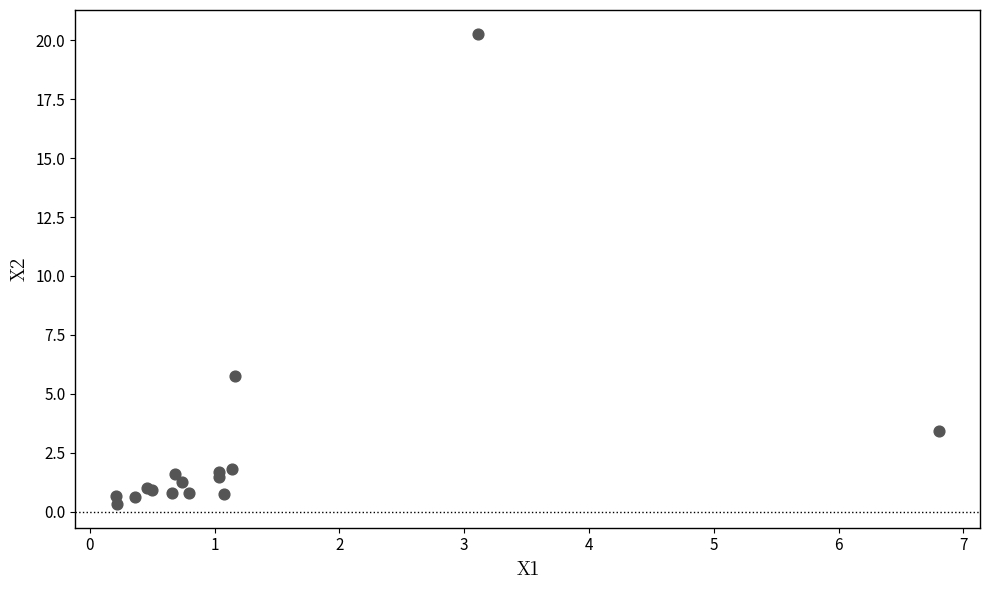

What Y value in the scatter plot is closest to 10?

5.8